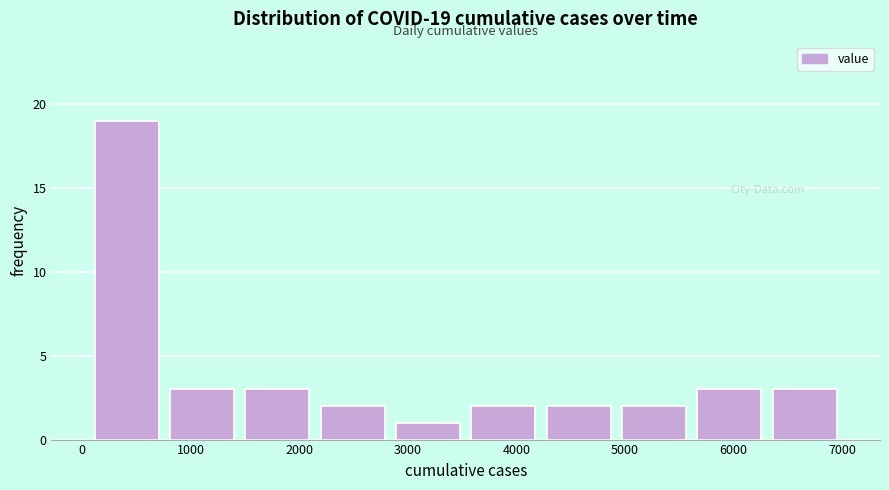

Which range on the x-axis has the tallest bar?

100 to 800